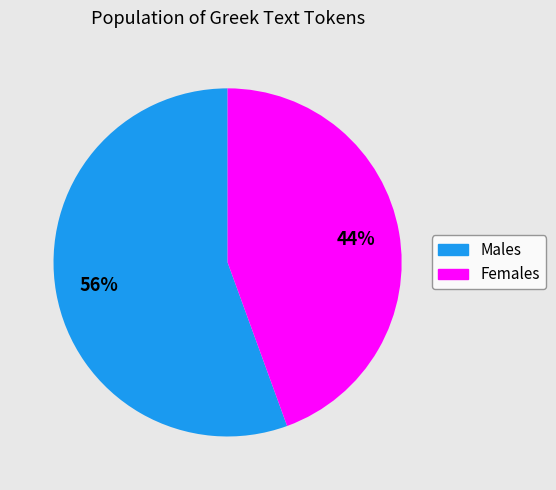

To the nearest percent, what is the average slice percentage?

50%